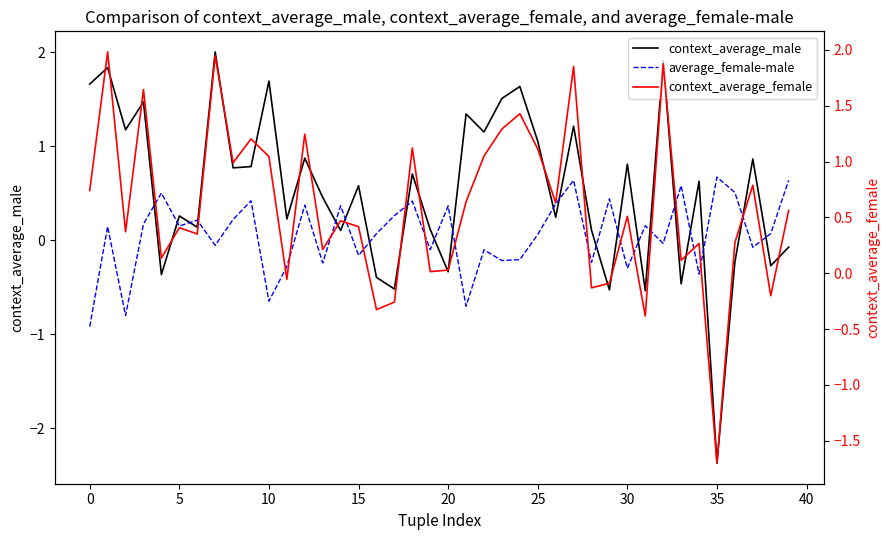

How many distinct data groups are displayed?

3